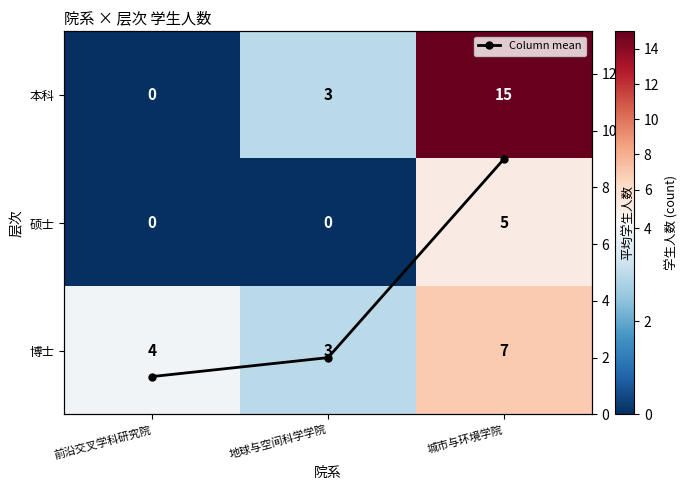

What is the sum of the 本科 values at 城市与环境学院 and 地球与空间科学学院?

18.0